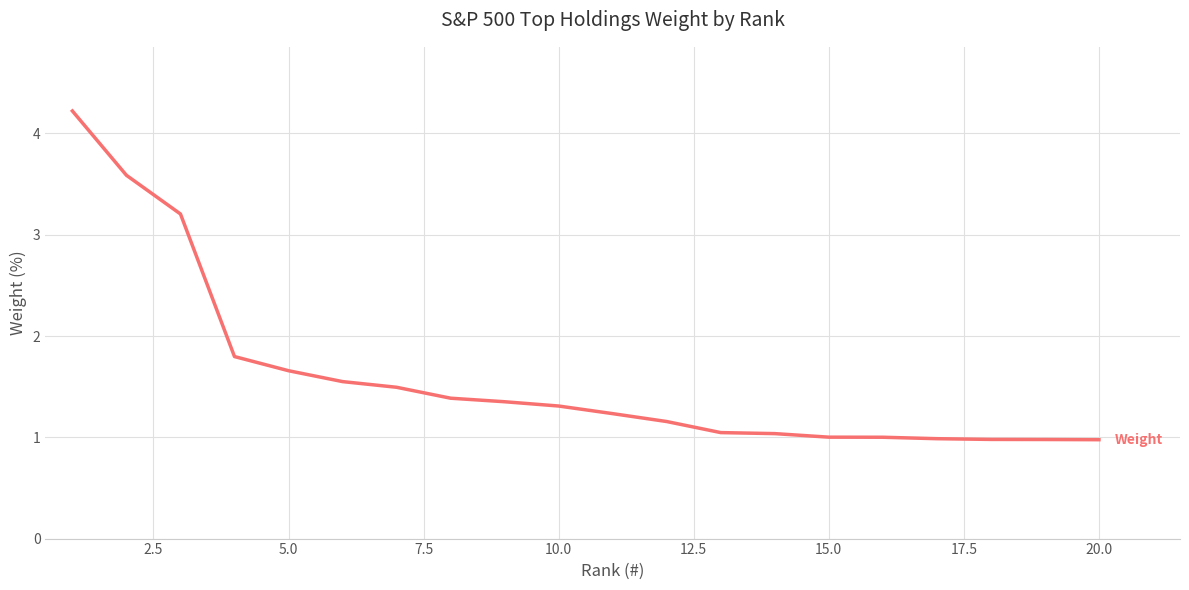

What is the difference between the maximum and minimum values?

3.2